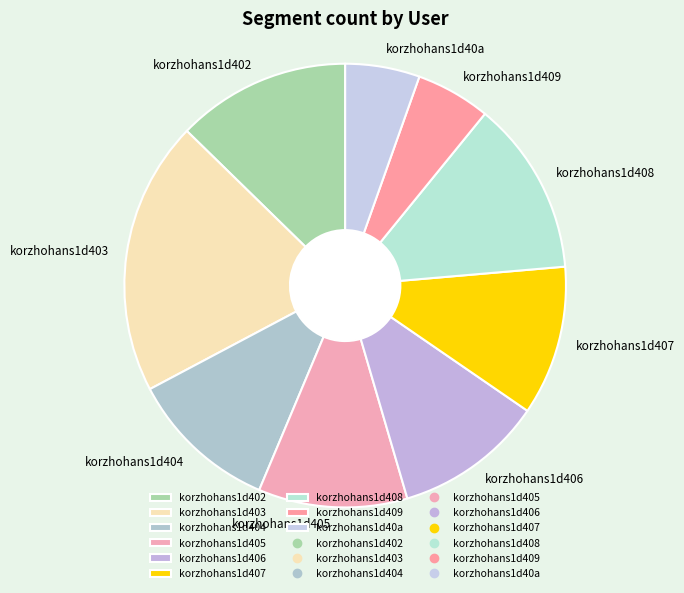

Combined, do korzhohans1d405 and korzhohans1d404 account for over 50%?

No